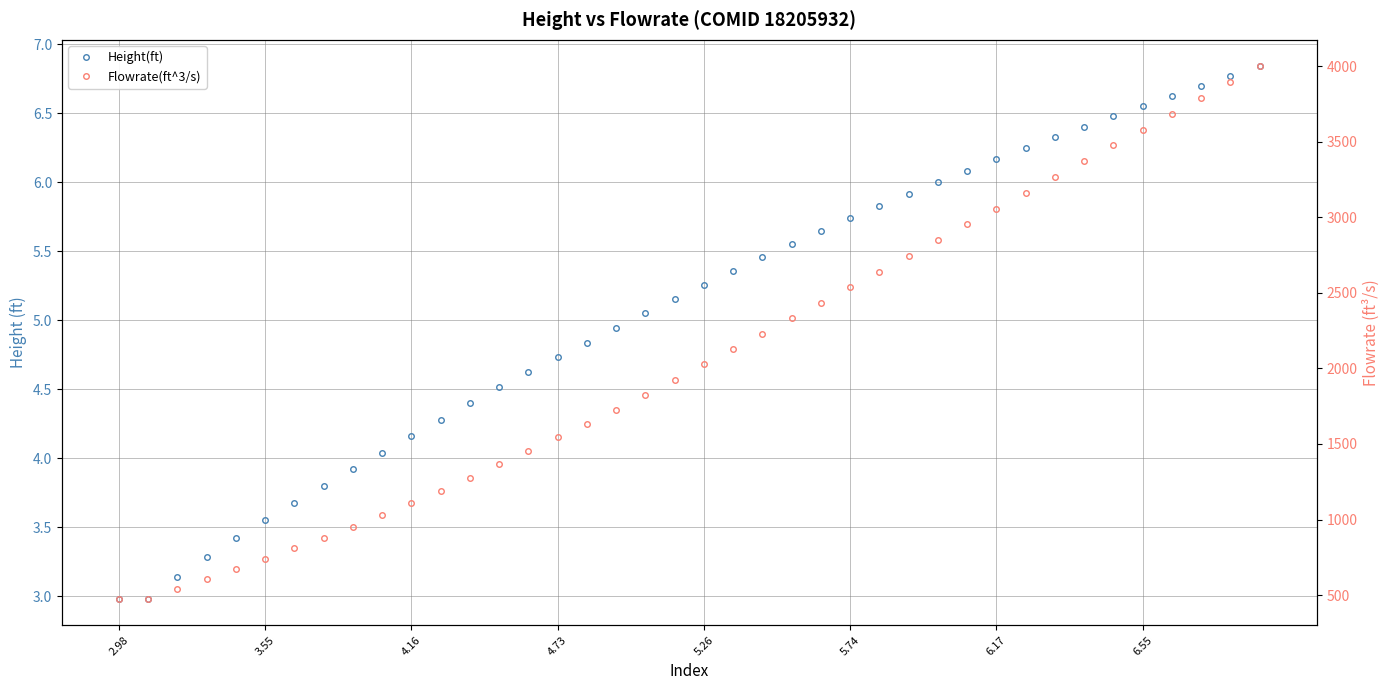

Reading left to right, list all the values displayed in this chart.

Height(ft): 3.0	3.0	3.1	3.3	3.4	3.6	3.7	3.8	3.9	4.0	4.2	4.3	4.4	4.5	4.6	4.7	4.8	4.9	5.0	5.2	5.3	5.4	5.5	5.6	5.6	5.7	5.8	5.9	6.0	6.1	6.2	6.2	6.3	6.4	6.5	6.6	6.6	6.7	6.8	6.8
Flowrate(ft^3/s): 476.7	477.0	543.1	609.4	675.2	741.4	809.3	880.9	952.6	1028.7	1109.0	1192.0	1278.2	1365.8	1455.3	1544.9	1634.3	1727.0	1824.1	1923.6	2025.9	2128.3	2230.7	2333.1	2435.6	2537.9	2640.5	2744.0	2848.1	2952.5	3057.1	3161.5	3265.9	3370.5	3474.9	3579.4	3684.0	3788.5	3893.0	3997.3